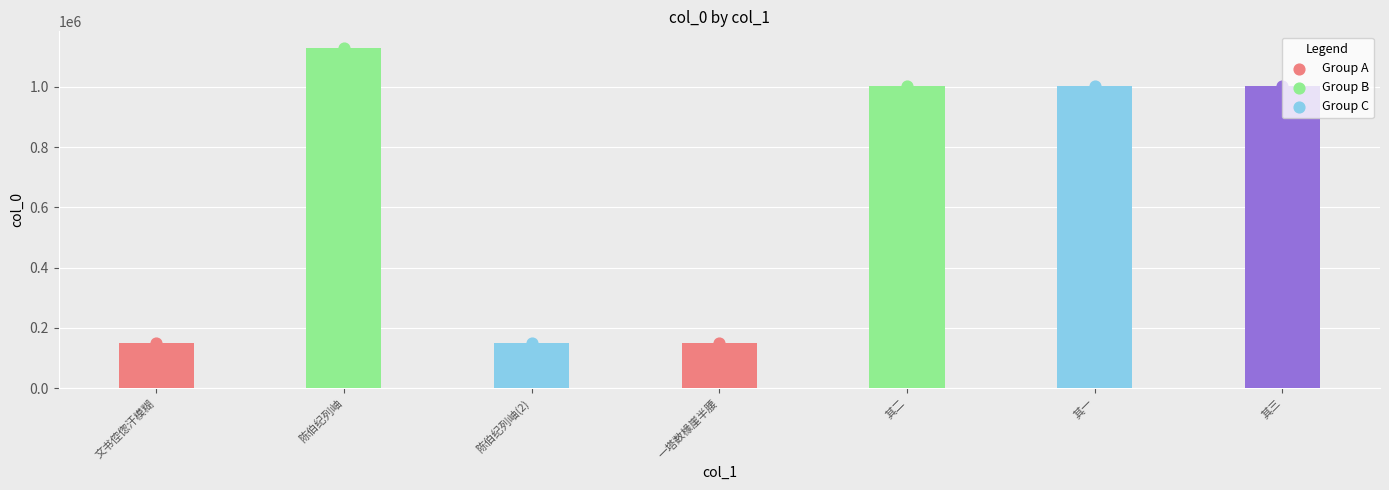

Which has a higher value, 陈伯纪列岫 or 其三?

陈伯纪列岫